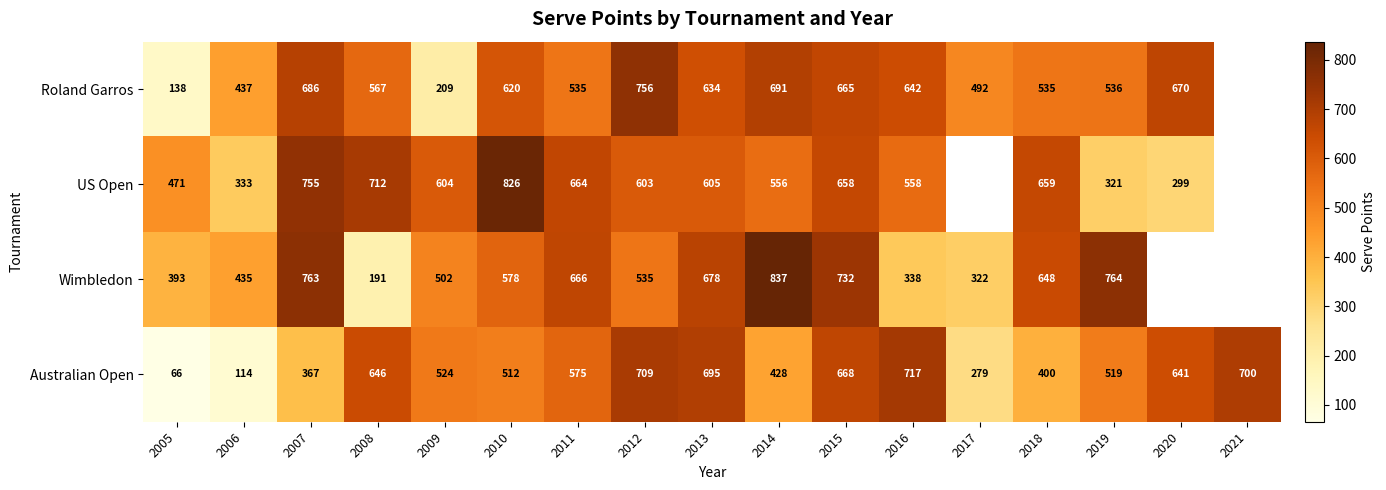

What is the sum of the Roland Garros values at 2016 and 2013?

1276